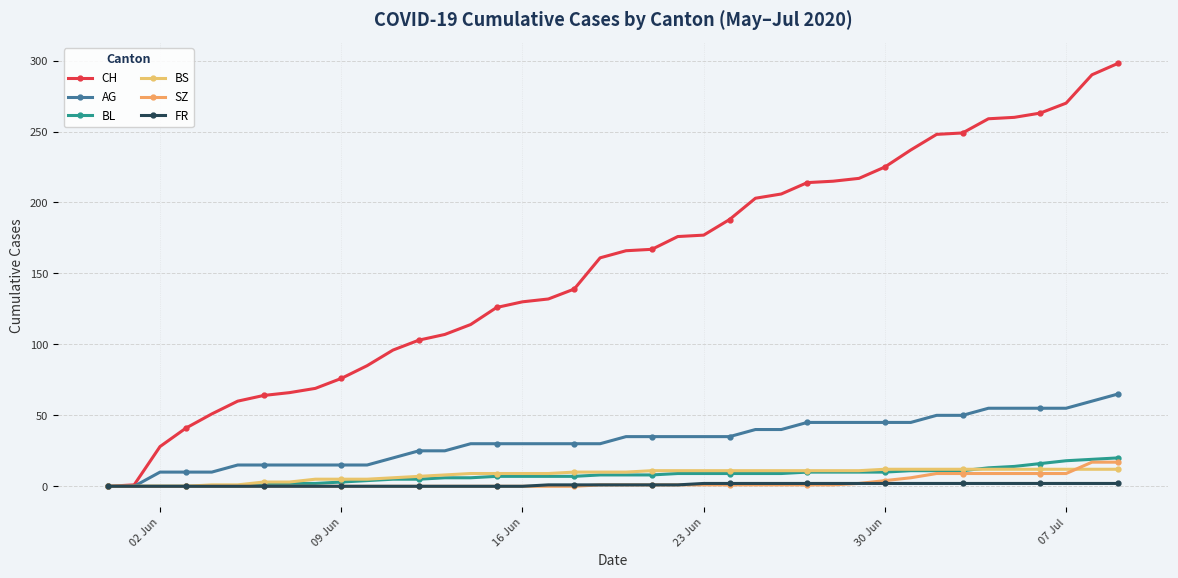

Count the number of data series in this chart.

6